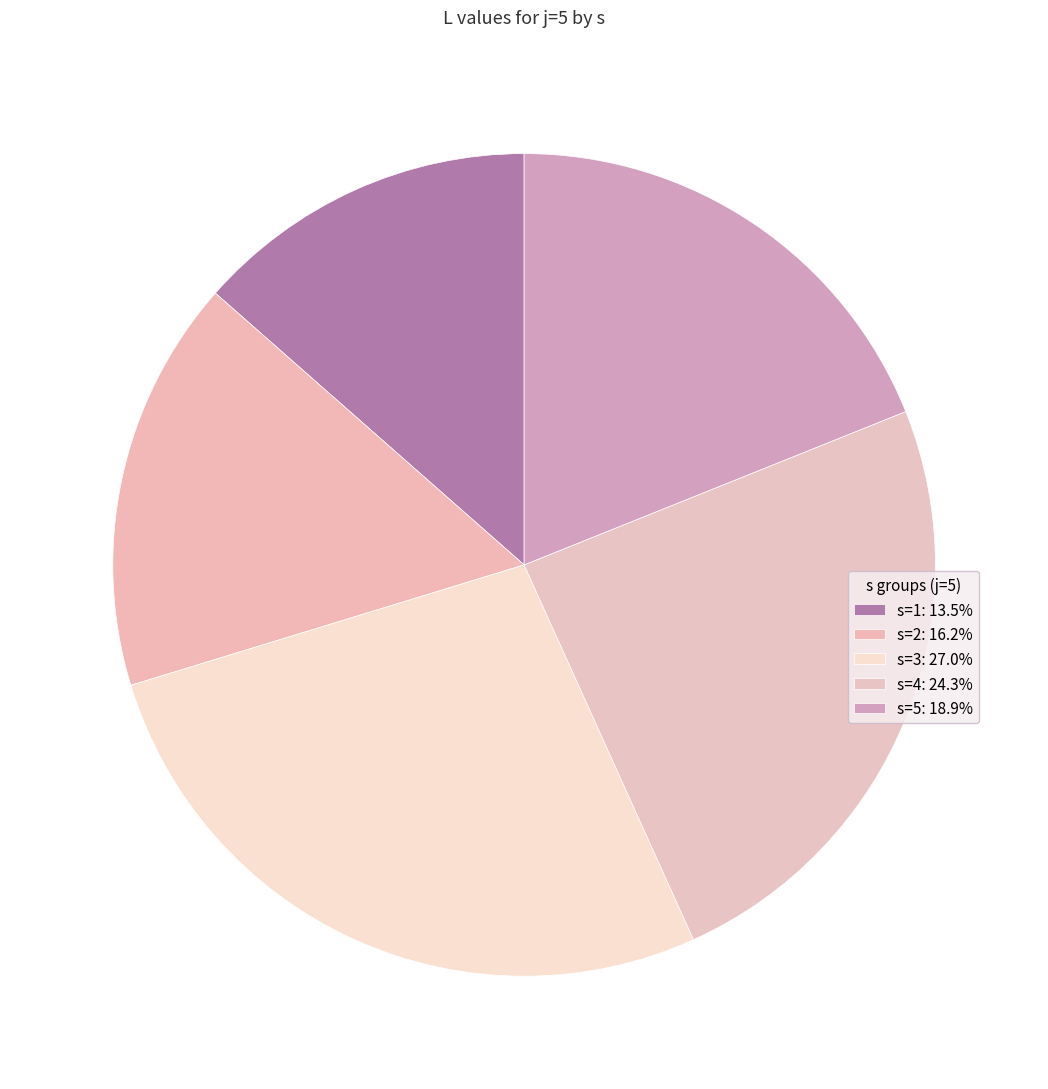

Count the number of slices in the pie.

5